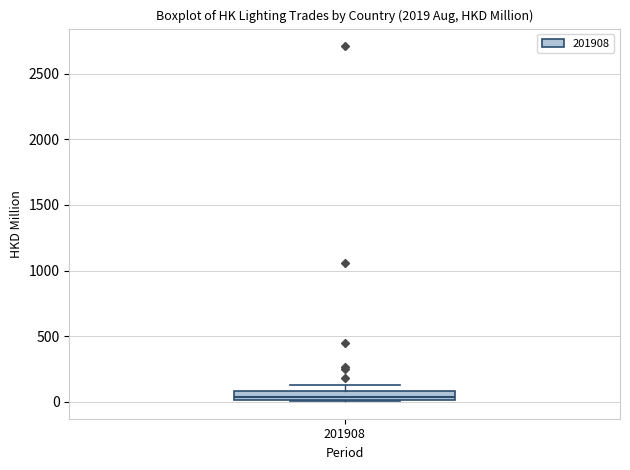

Where is the upper edge of the box at x = 201908 on the y-axis? The values are not printed on the chart, so give them approximately, as read against the axis.

100